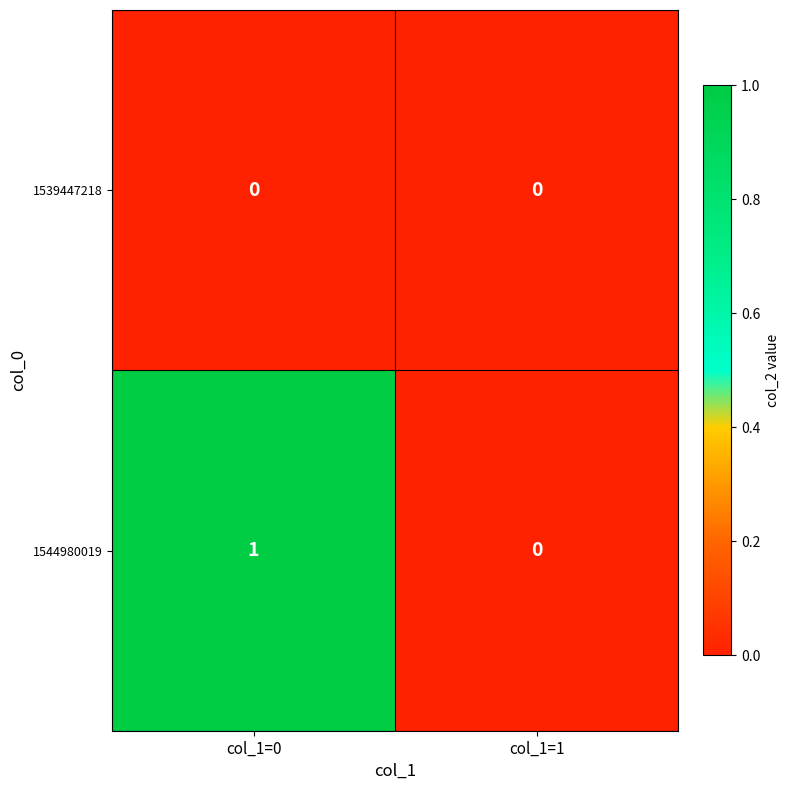

Rank the series at col_1=0 from lowest to highest value.

1539447218, 1544980019